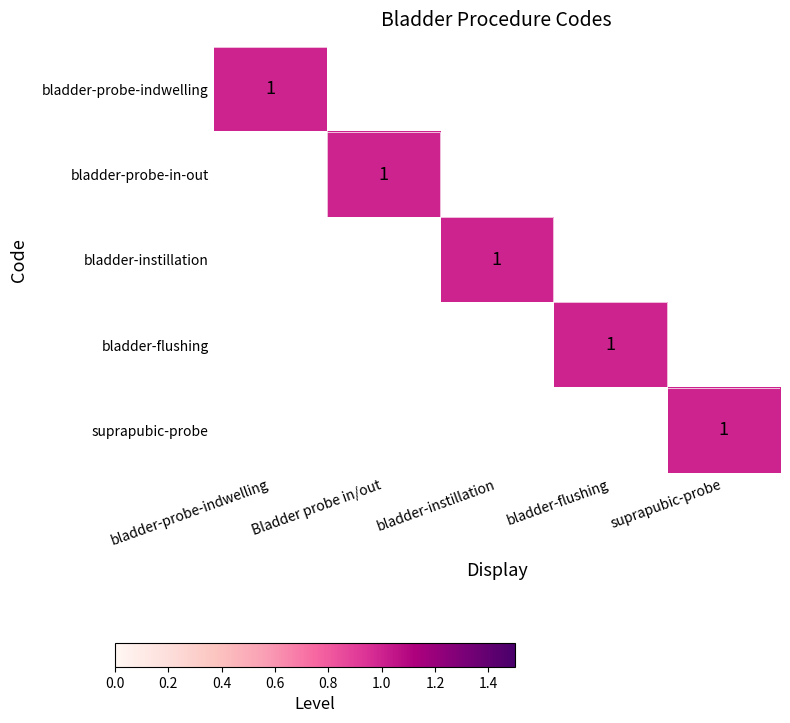

What is the difference between the maximum and second lowest values in the bladder-instillation series?

1